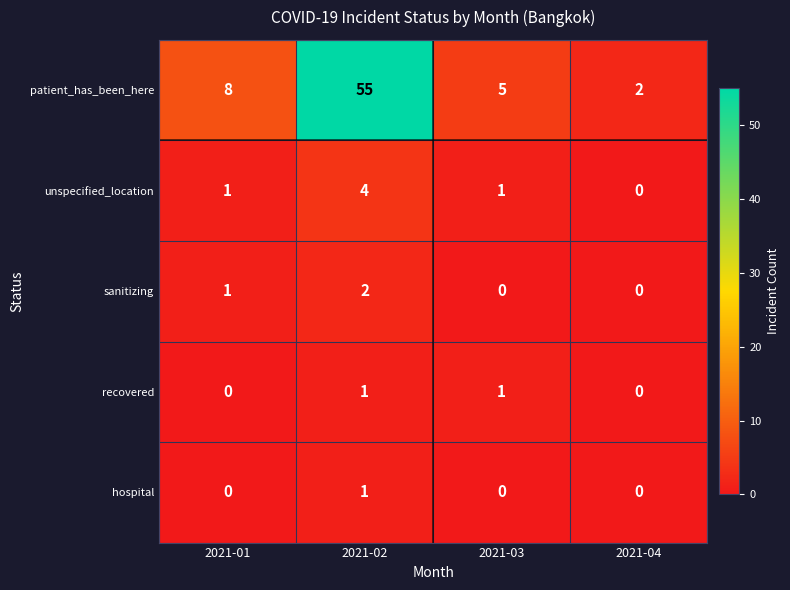

Which series has the widest spread of values?

patient_has_been_here